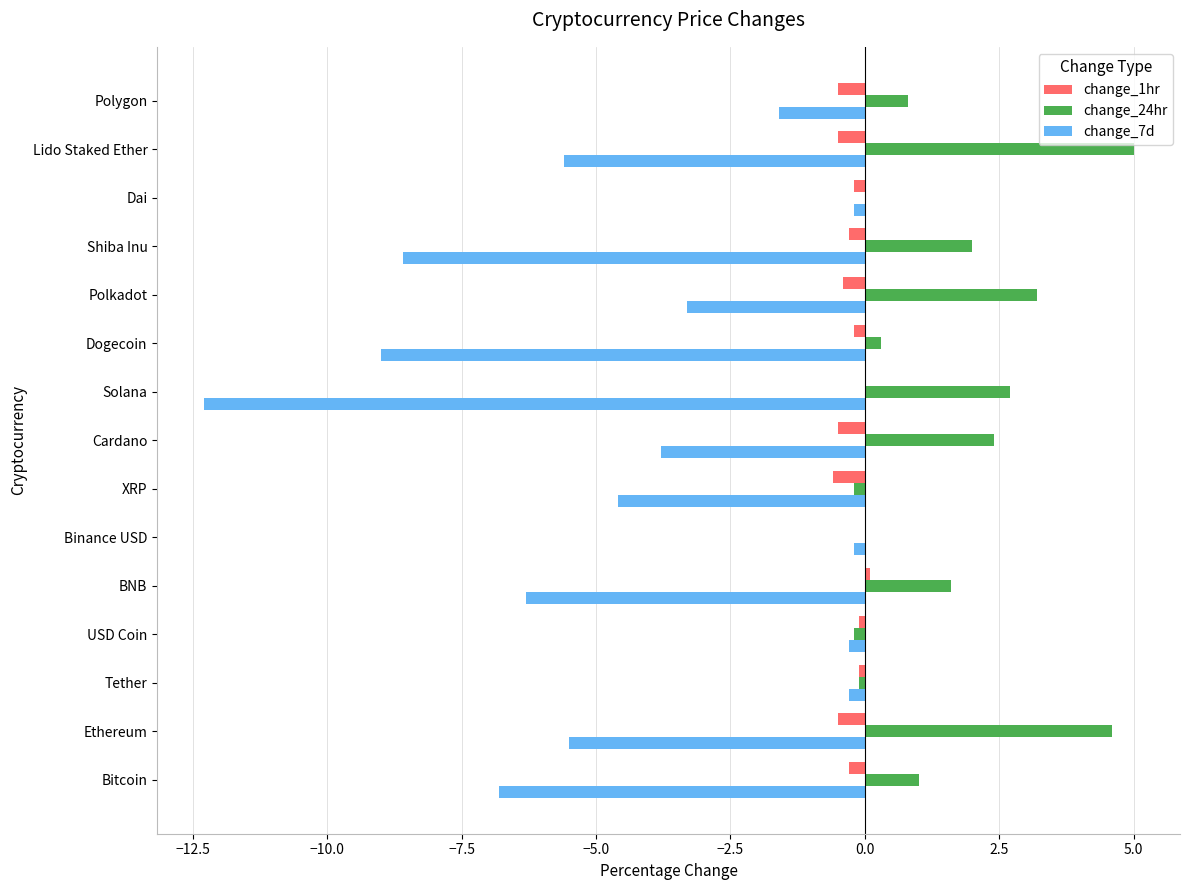

Which series has the largest total across all categories?

change_24hr